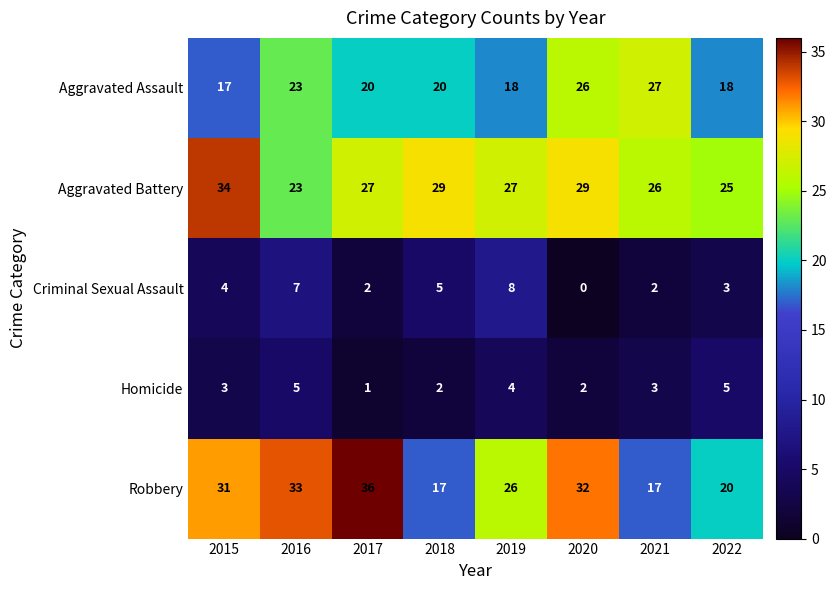

How many positive values does the Criminal Sexual Assault series have?

7